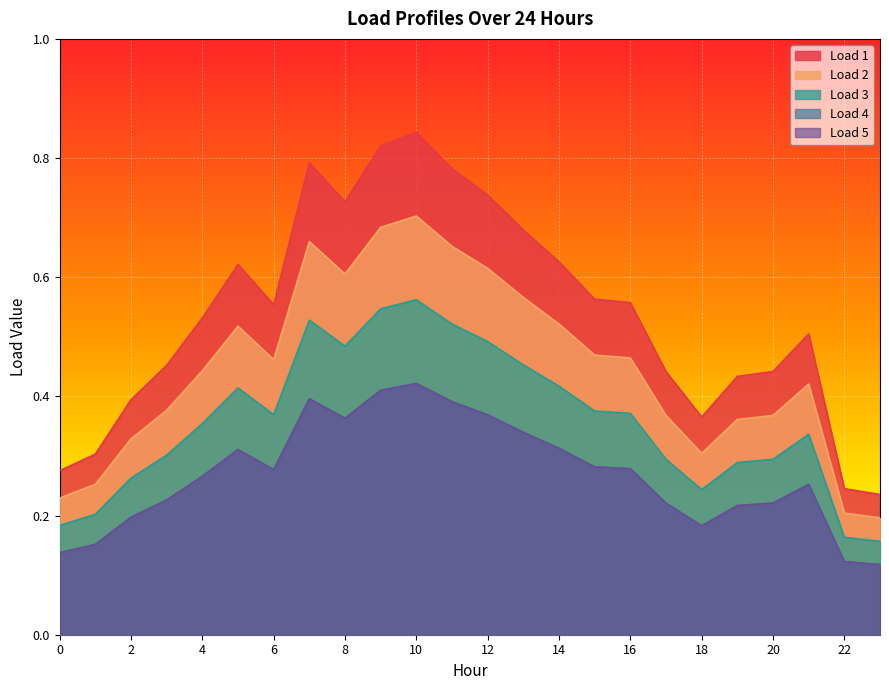

What is the spread (max minus min) of values at 14?

0.3